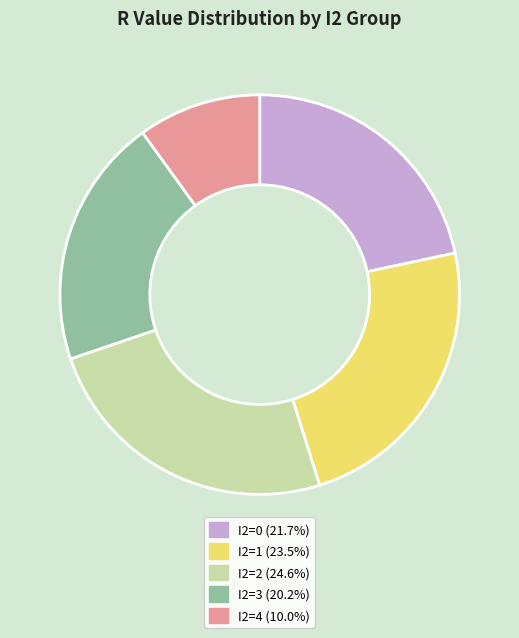

Is the sum of I2=4 (10.0%) and I2=3 (20.2%) greater than half?

No